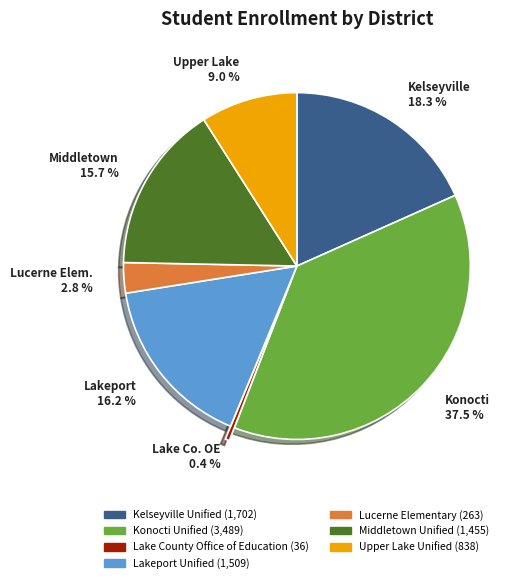

Between Konocti Unified and Lucerne Elementary, which is larger?

Konocti Unified